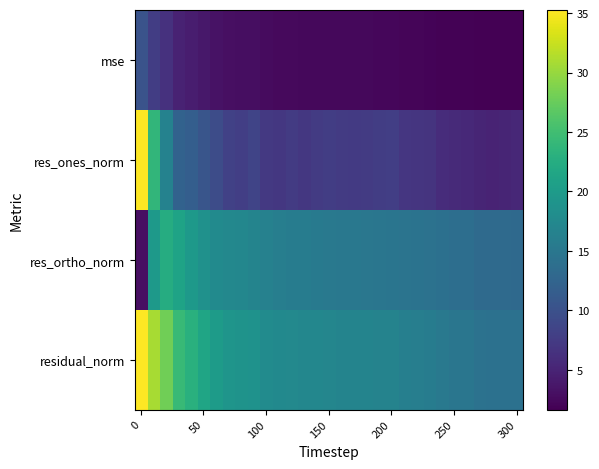

What is the minimum value shown in the chart?

1.6